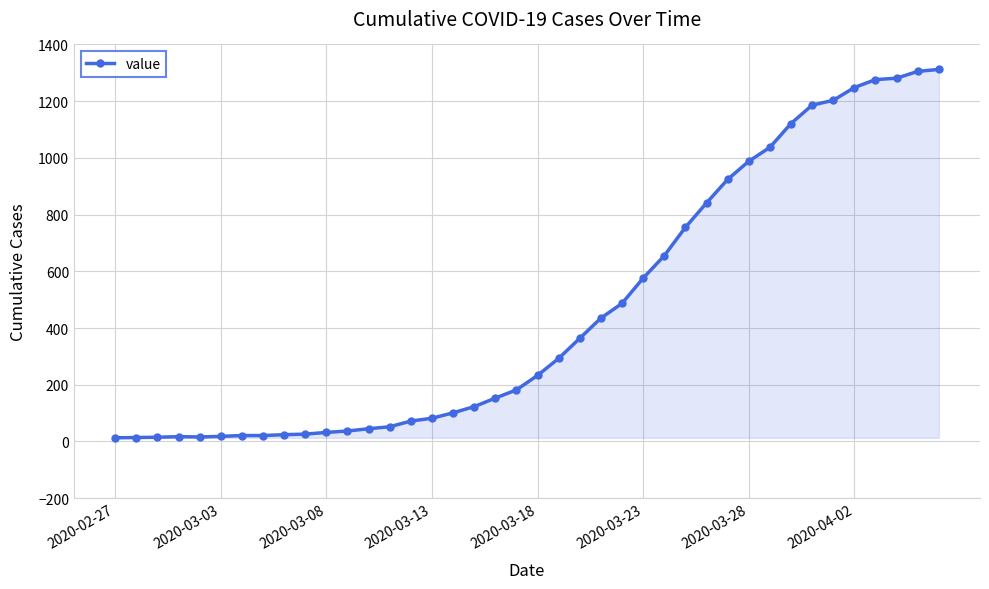

Does the chart have visible grid lines?

Yes